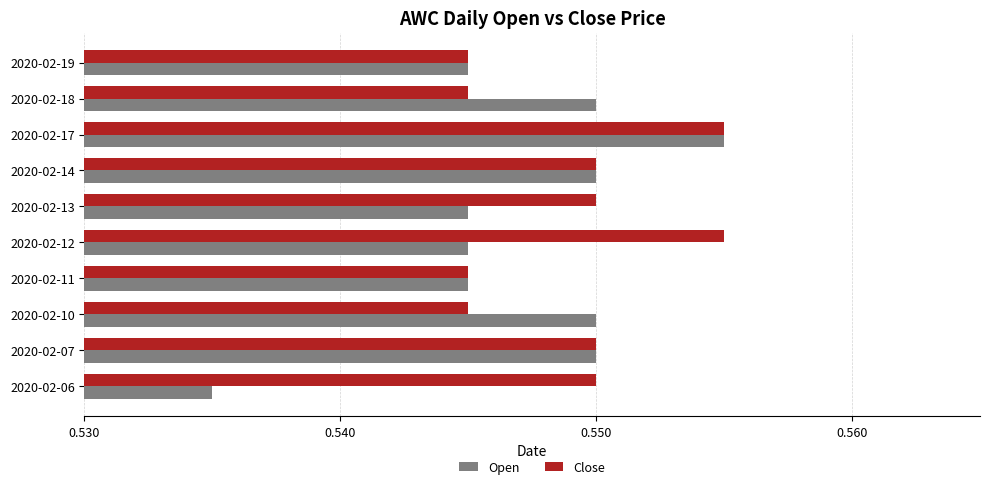

What is the sum of the Close values at 2020-02-19 and 2020-02-07?

1.1